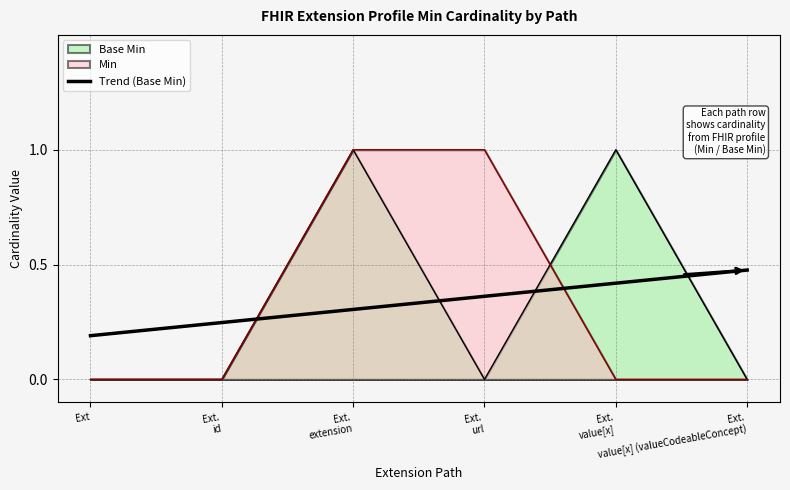

After their last crossing, which series has the higher values: Min or Base Min?

Base Min